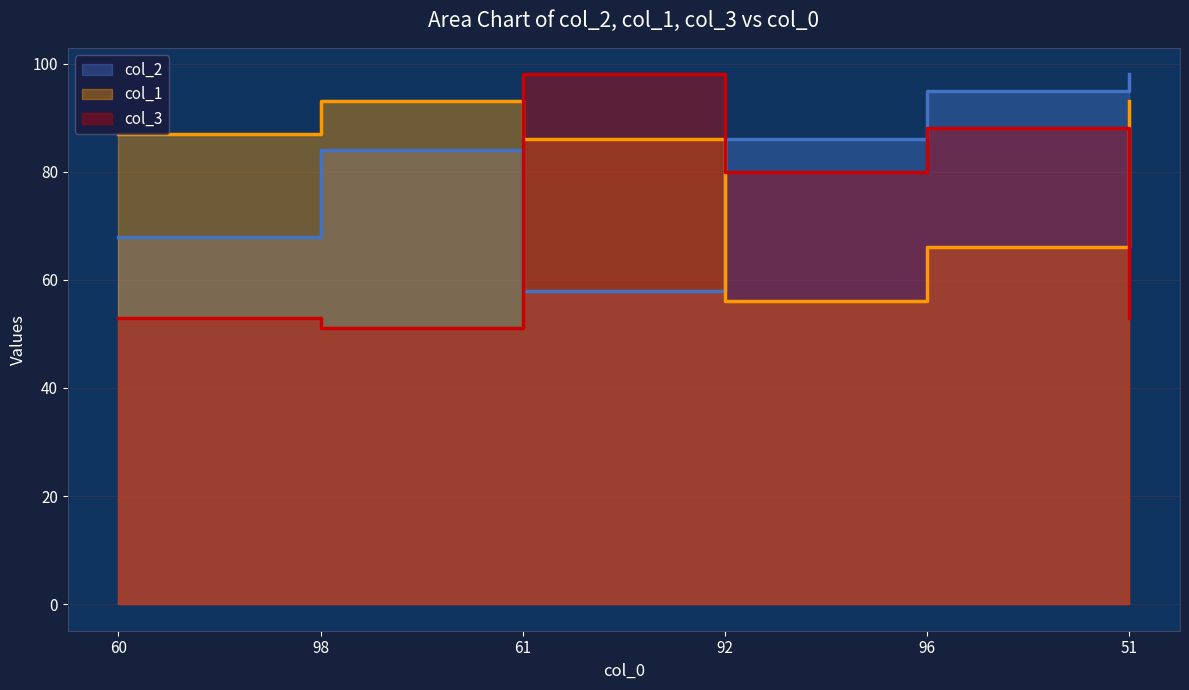

What is the label of the 2nd point from the right?

96